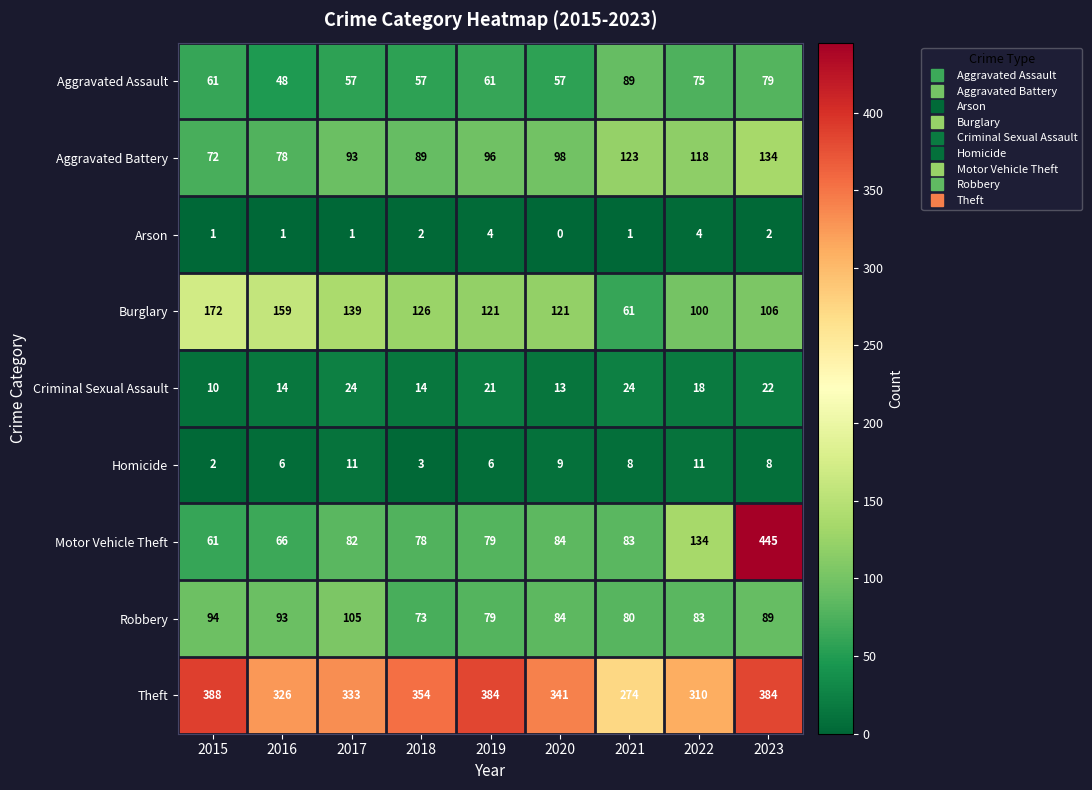

At which label does Aggravated Assault reach its peak?

2021